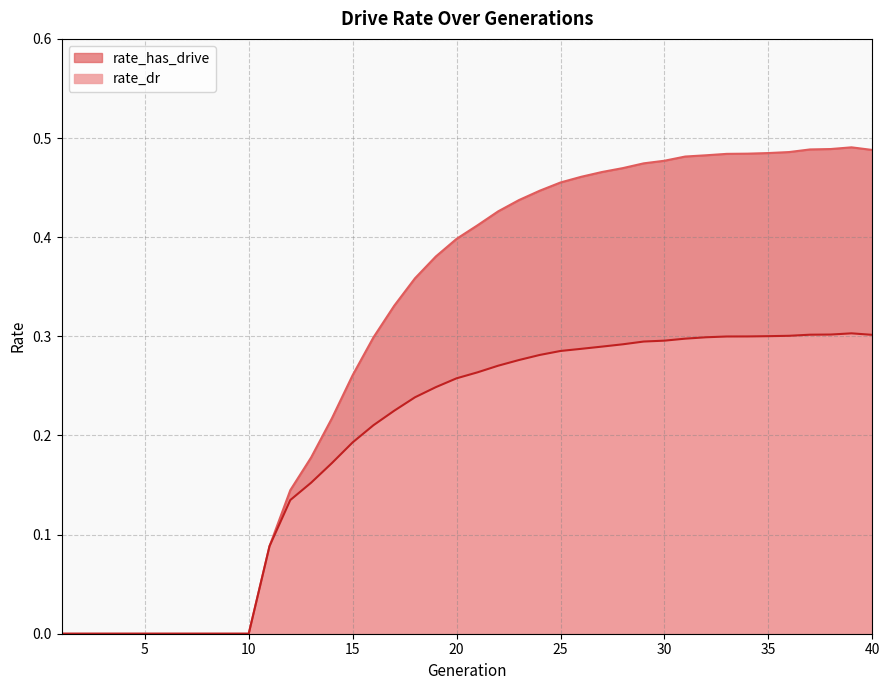

Is it true that rate_dr equals 0.5 at 32?

False